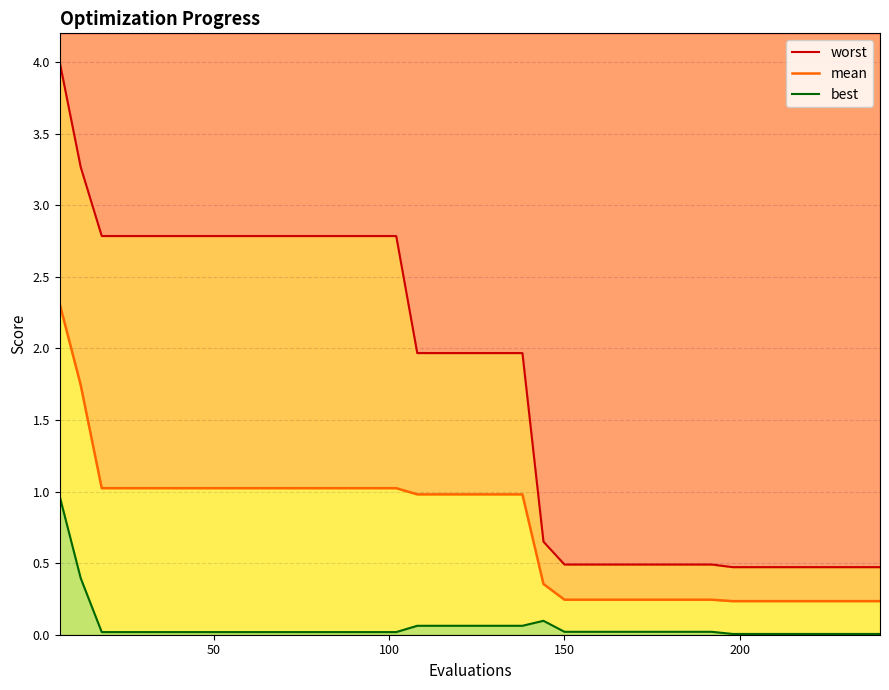

Does the chart display data point markers on the line(s)?

No